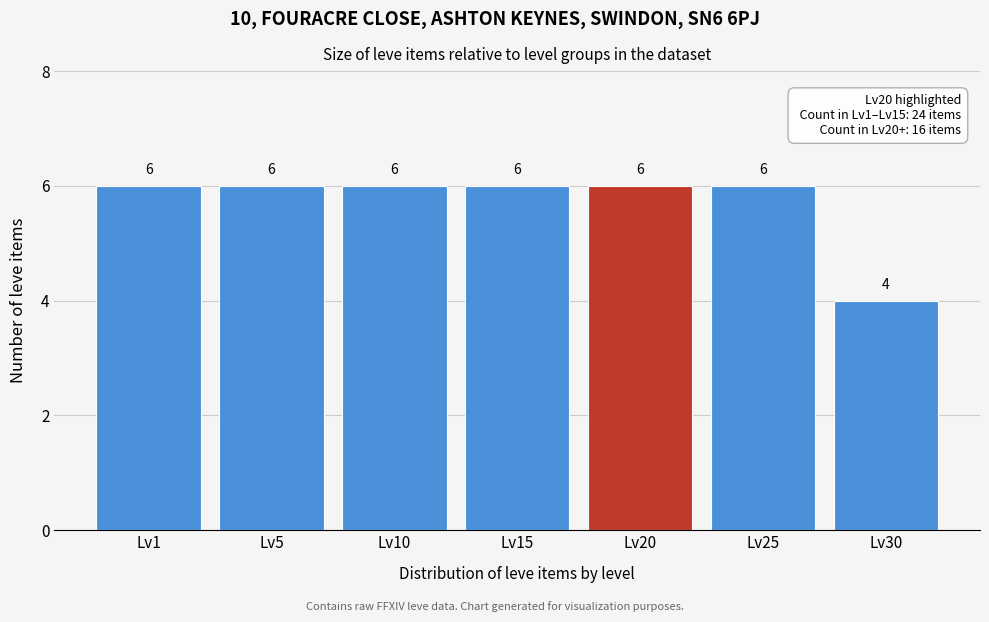

Reading left to right, transcribe all the data shown in this chart.

Lv1=6	Lv5=6	Lv10=6	Lv15=6	Lv20=6	Lv25=6	Lv30=4